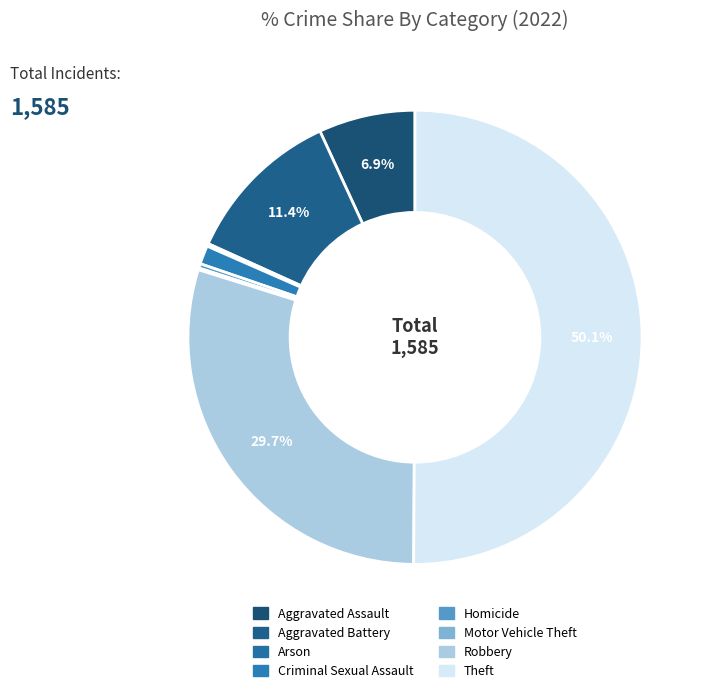

What is the smallest slice in the pie chart?

Motor Vehicle Theft